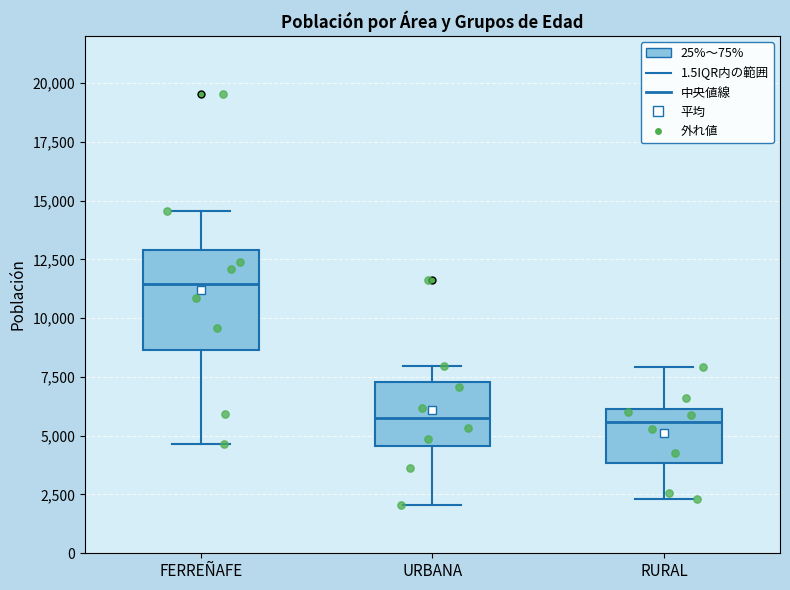

Which box is the tallest, from its lower edge to its upper edge?

FERREÑAFE